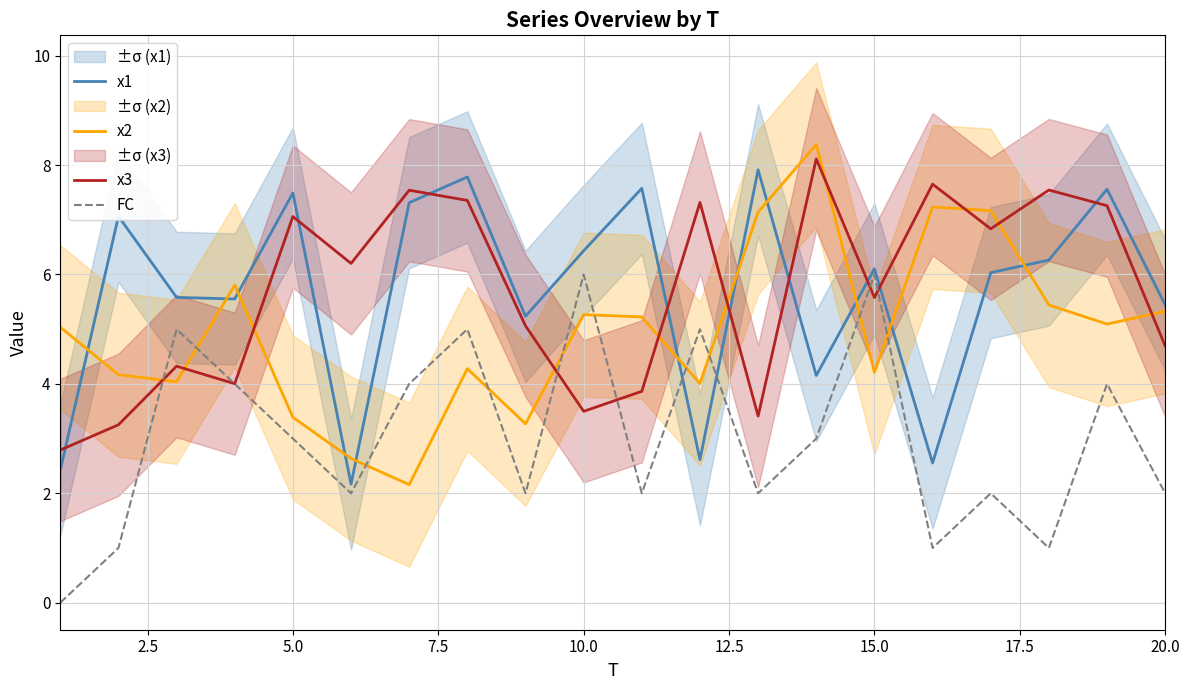

Is it true that x3 equals 7.8 at 15.0?

False